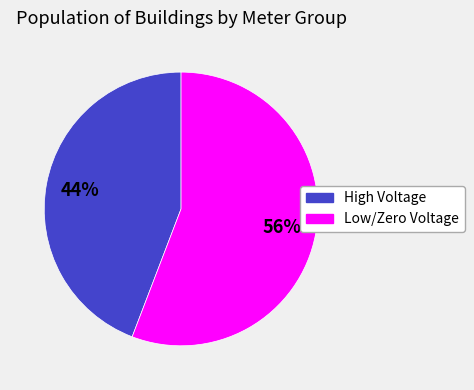

Is there a majority slice in this chart?

Yes